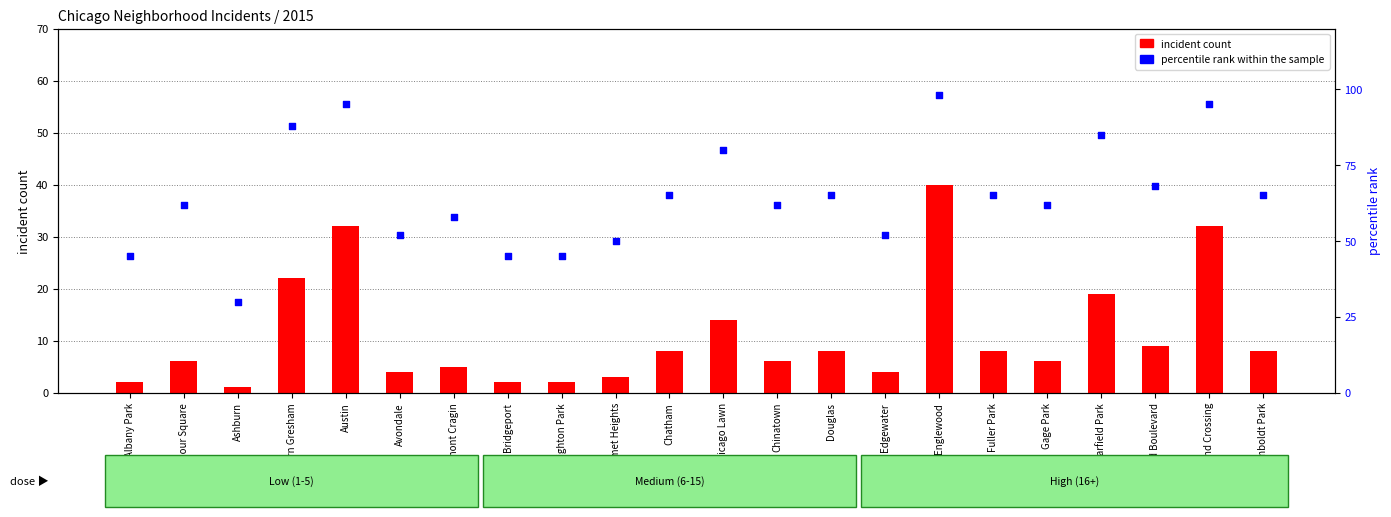

Which series has the largest Y range (max minus min)?

percentile rank within the sample